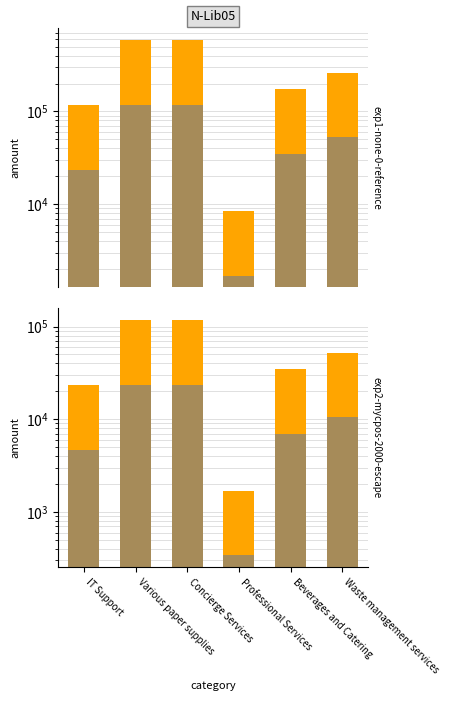

At which category is the sum across all series the highest?

Concierge Services